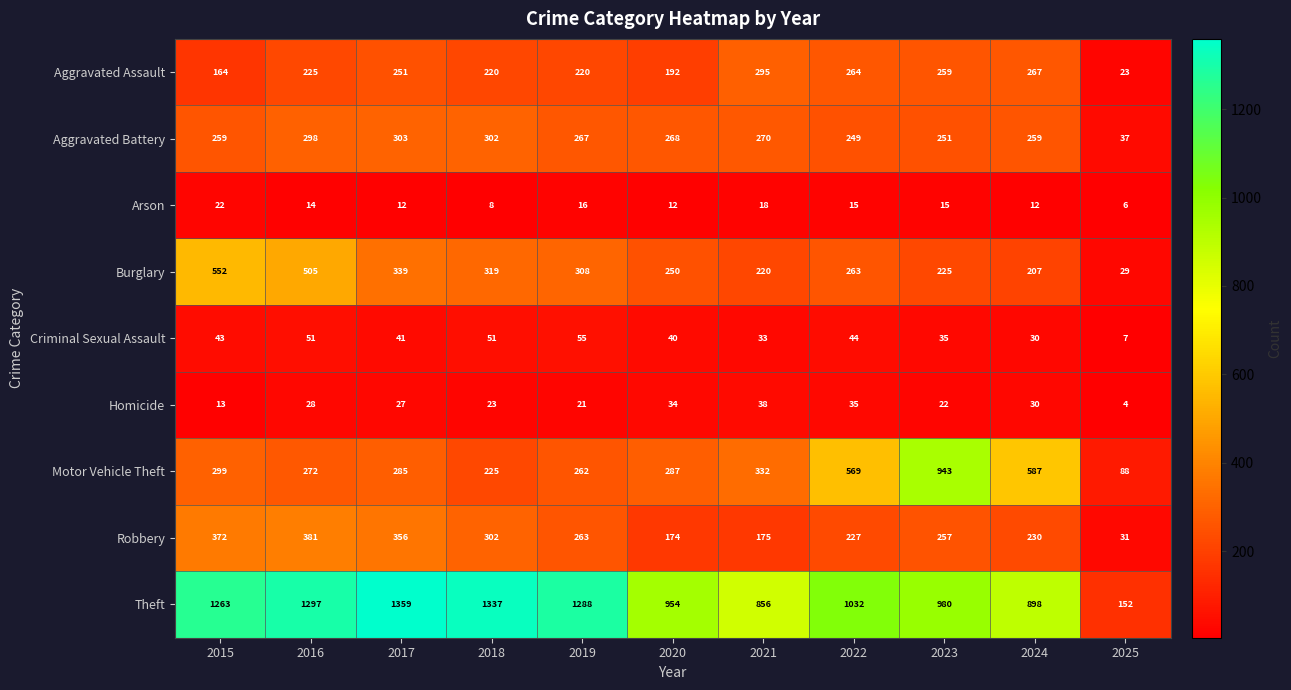

Which series has the largest total across all categories?

Theft